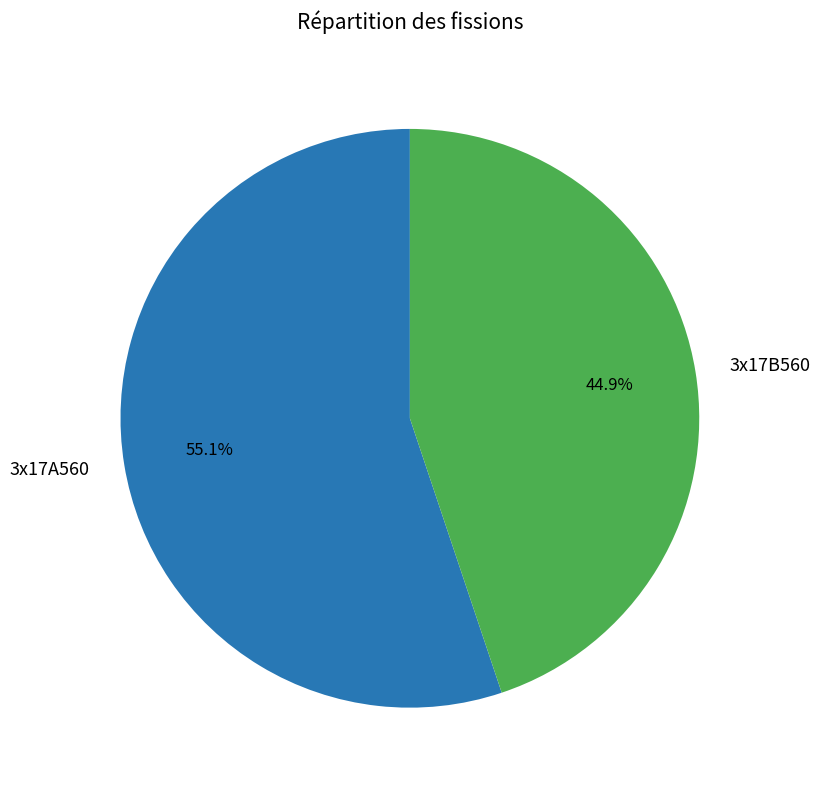

To the nearest percent, what is the difference between the 3x17B560 and 3x17A560 slice percentages?

10%